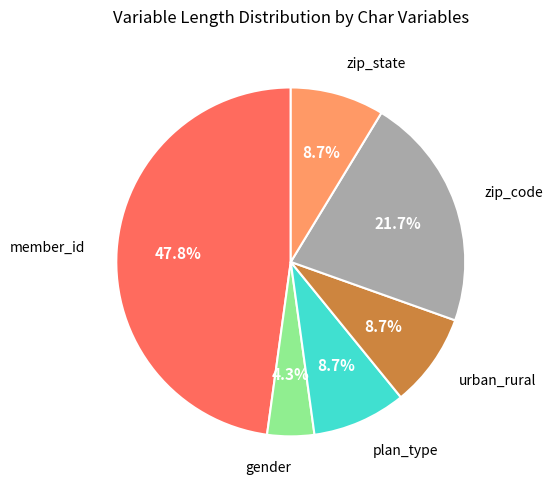

Is there any slice that represents more than half of the pie?

No